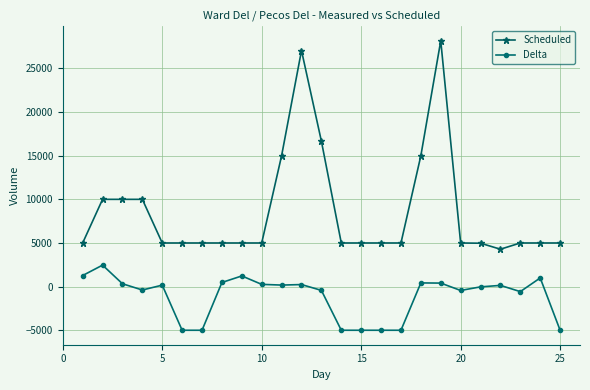

What is the lowest value of the Scheduled series?

4285